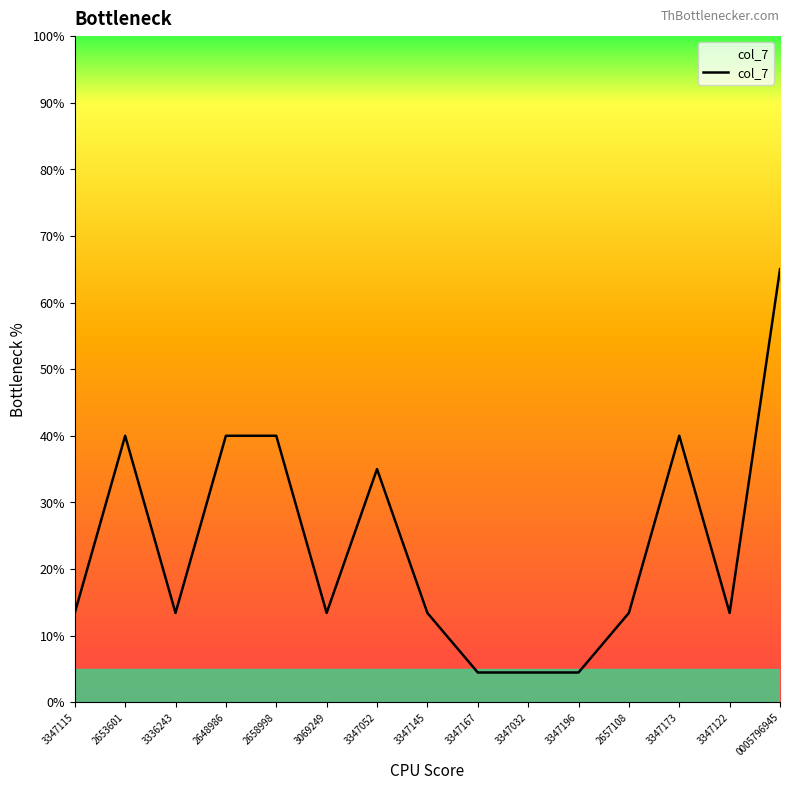

What is the maximum value shown in the chart?

65.0